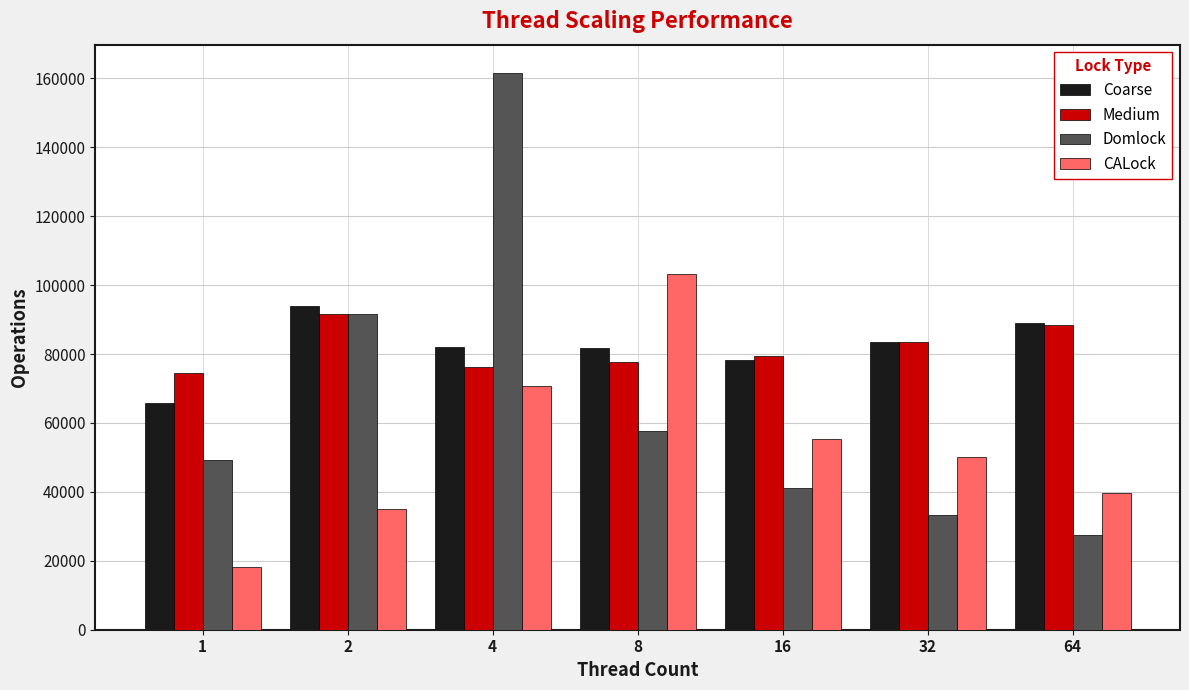

What is the difference between the maximum and minimum values in the Domlock series?

134222